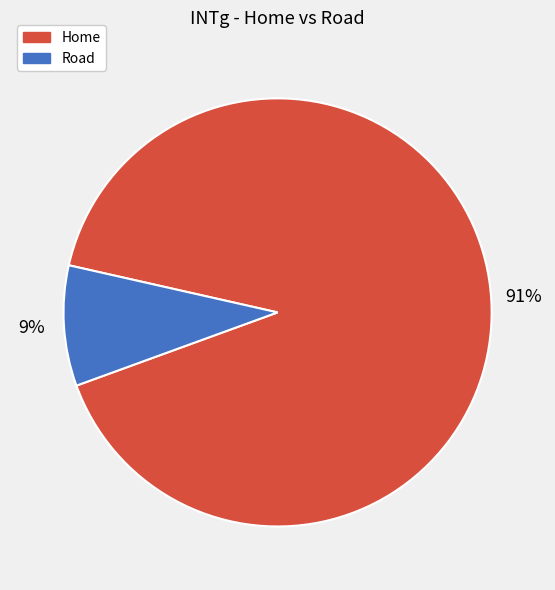

The Home slice represents 91% of the pie. True or false?

True